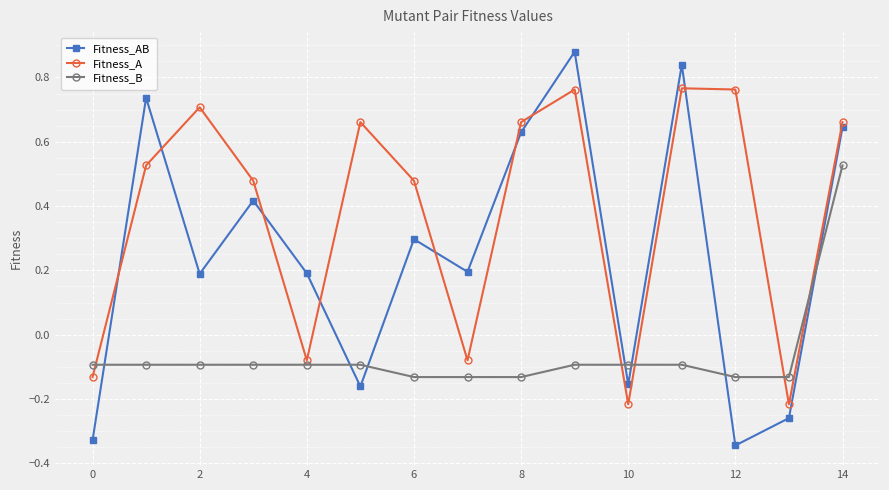

True or false: Fitness_A and Fitness_B cross at least once.

True